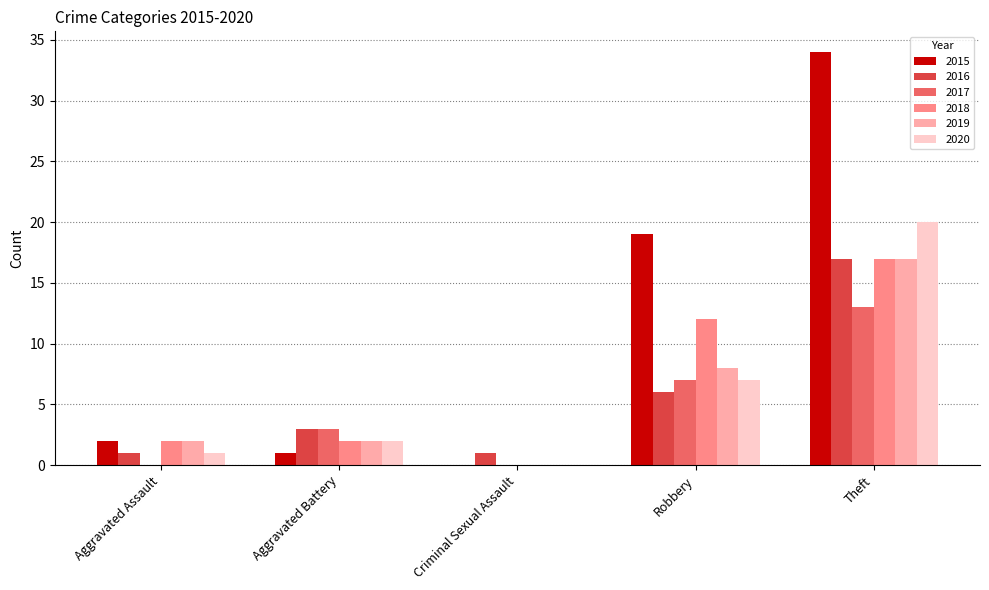

What is the approximate value of 2019 at Robbery?

8